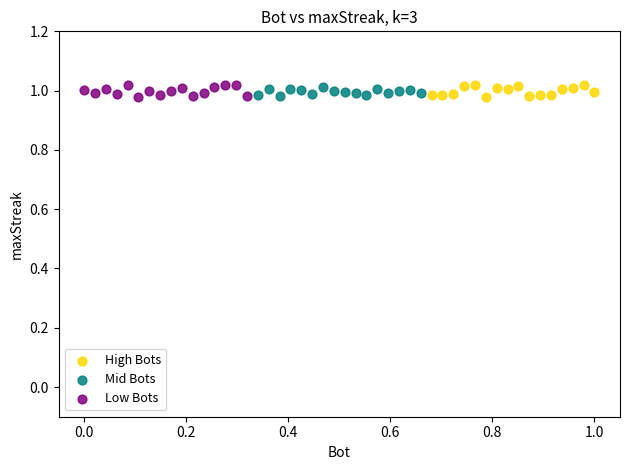

What are all the series names shown in the legend?

High Bots, Mid Bots, Low Bots